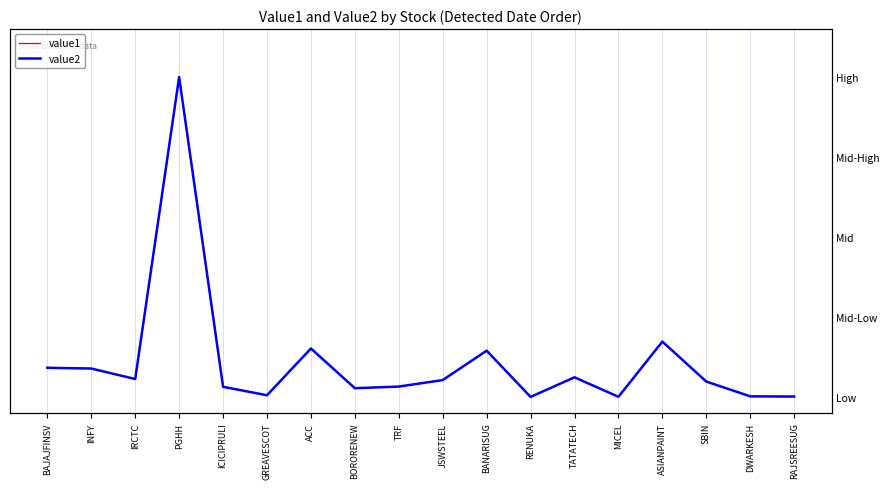

The value of value1 at ASIANPAINT is 0.1. True or false?

False